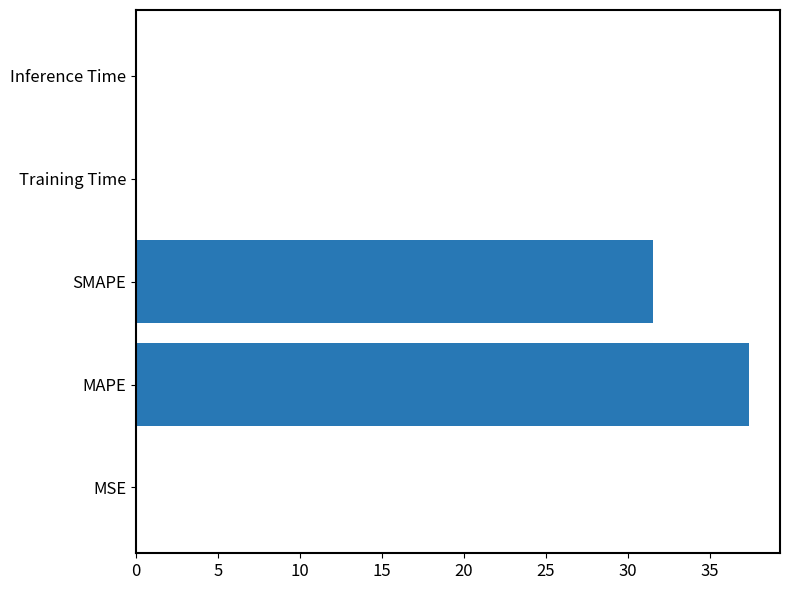

What is the maximum value shown in the chart?

37.4